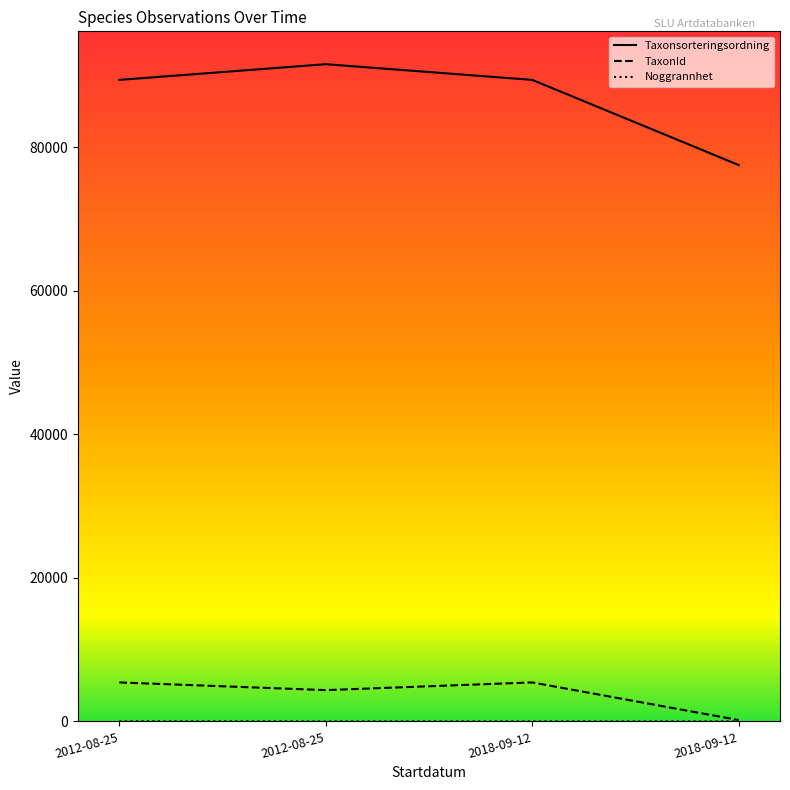

Does the chart have visible grid lines?

No